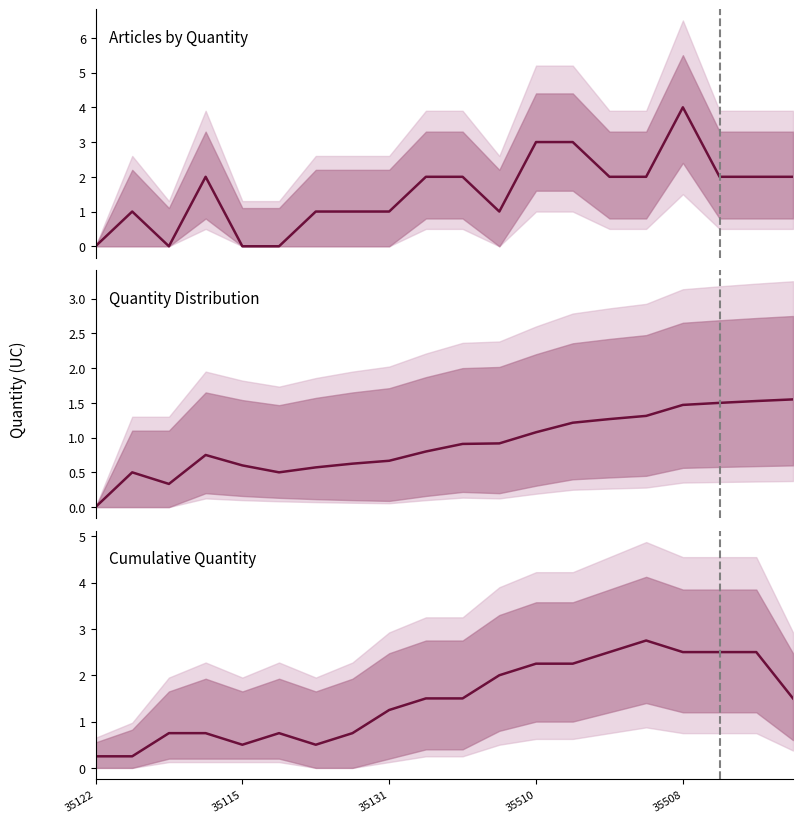

The chart shows a value of 2.8 at 15. True or false?

True